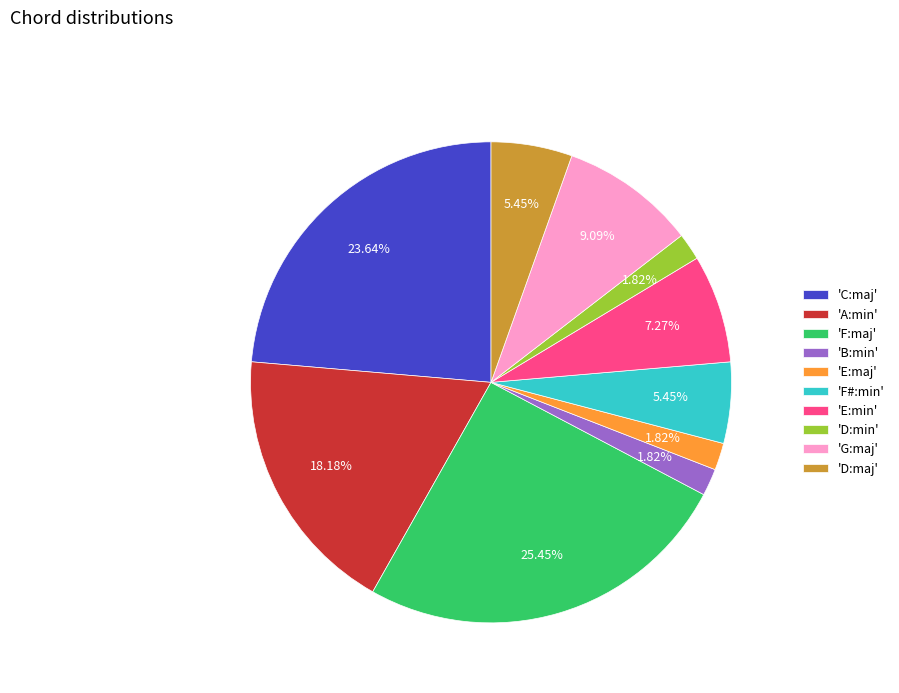

Is there a majority slice in this chart?

No